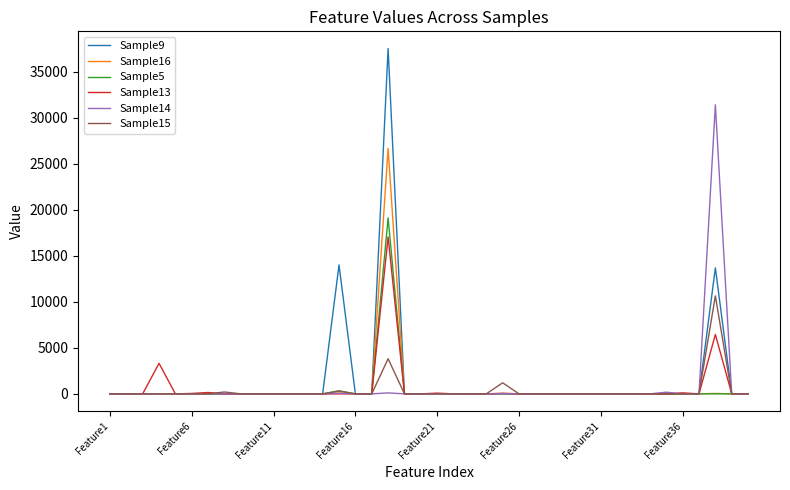

Which series has the largest range (max minus min)?

Sample9